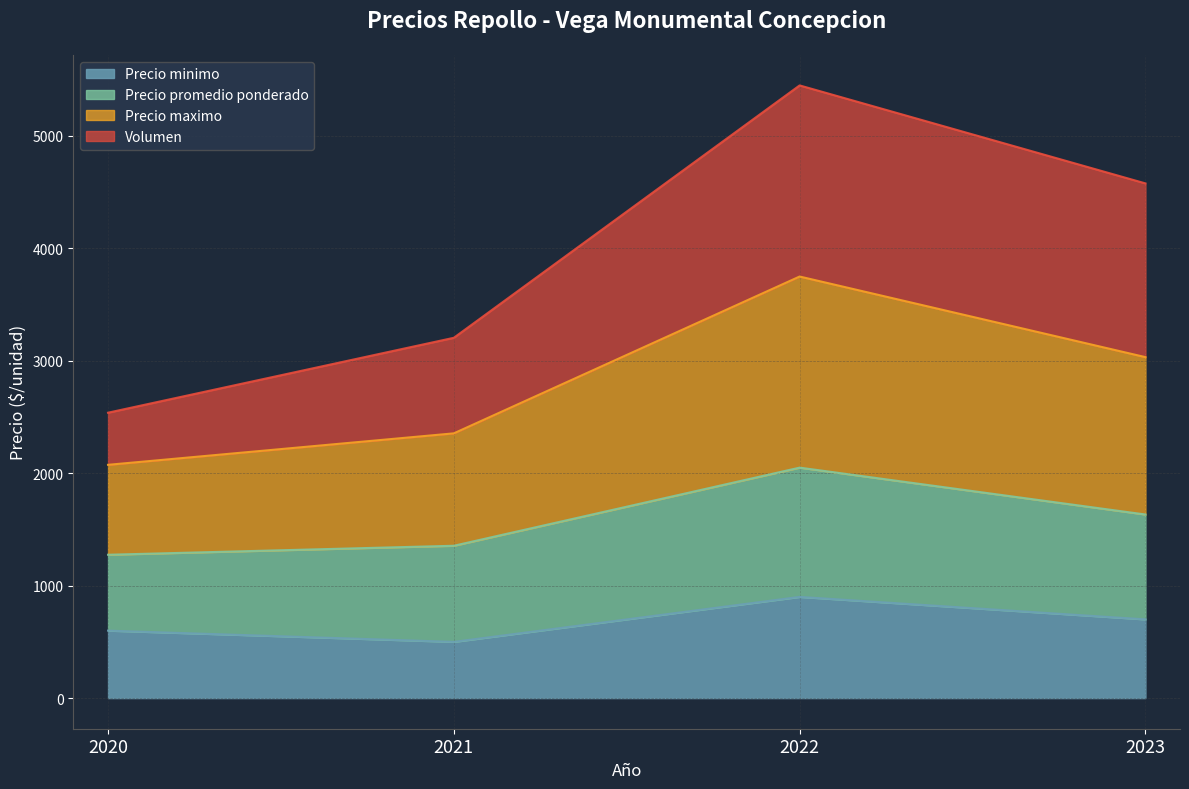

What is the sum of all Precio minimo values?

2700.0